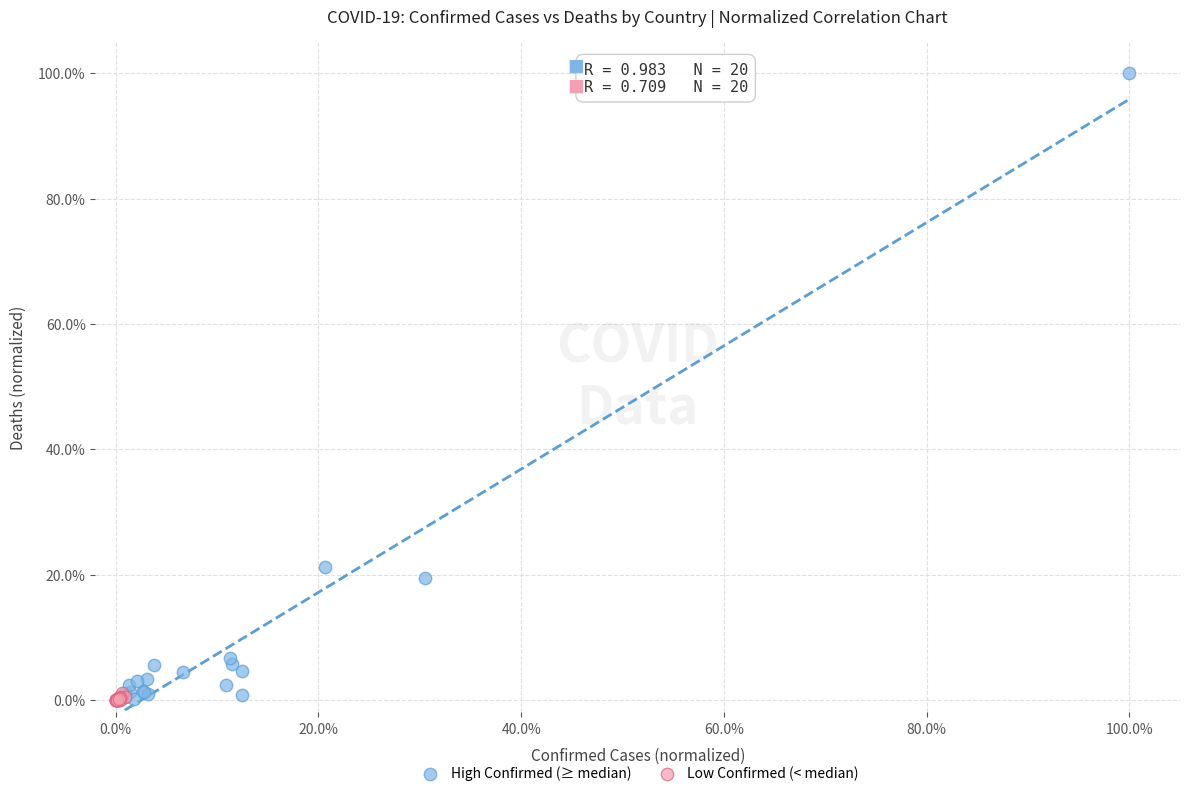

What are all the series names shown in the legend?

High Confirmed (≥ median), Low Confirmed (< median)